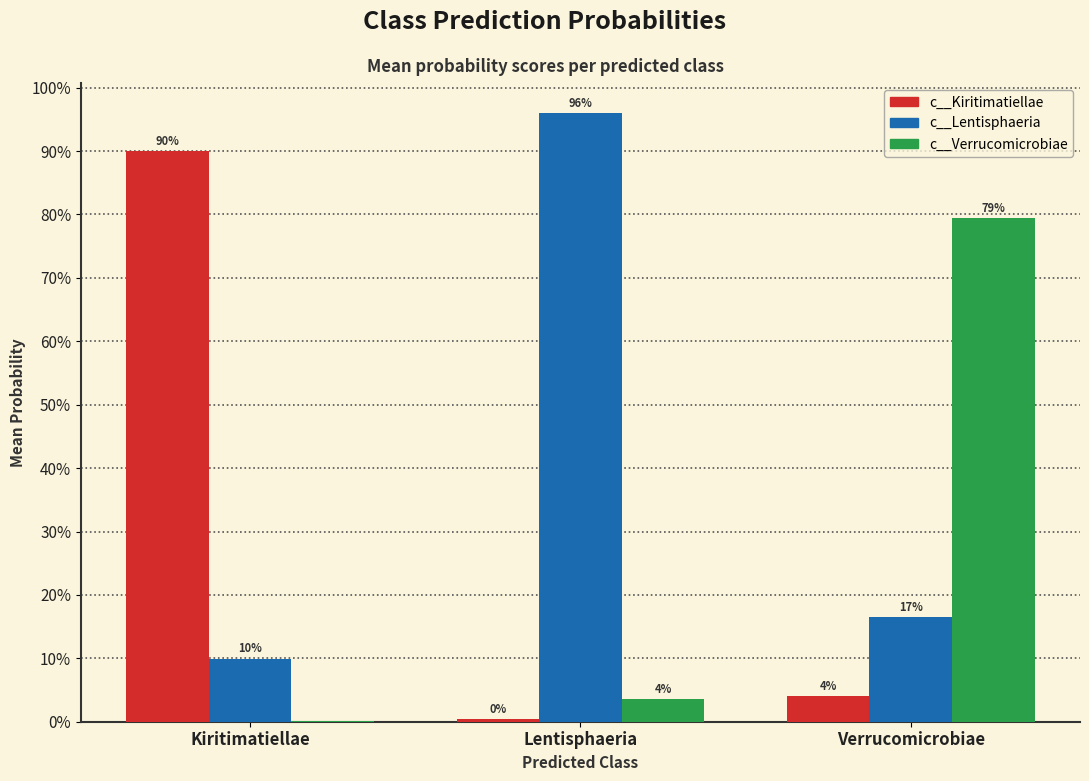

Are the bars grouped side by side (vs. stacked)?

Yes